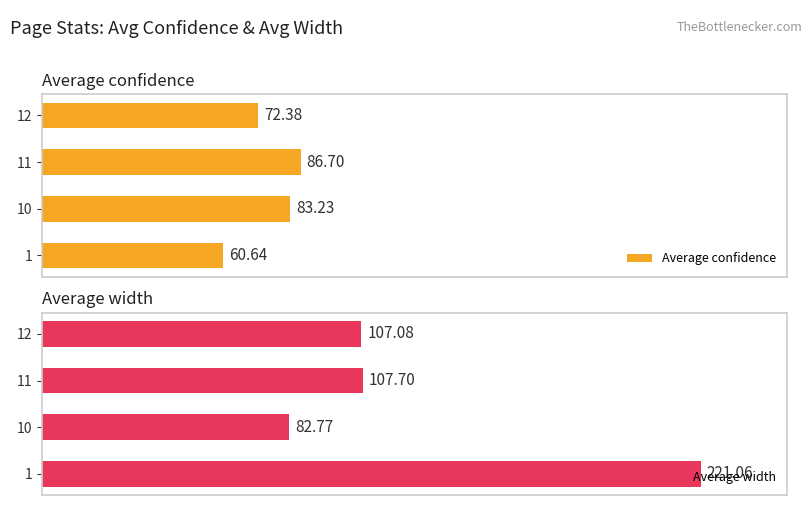

What is the value of the Average confidence bar at the 4th from the left?

72.4